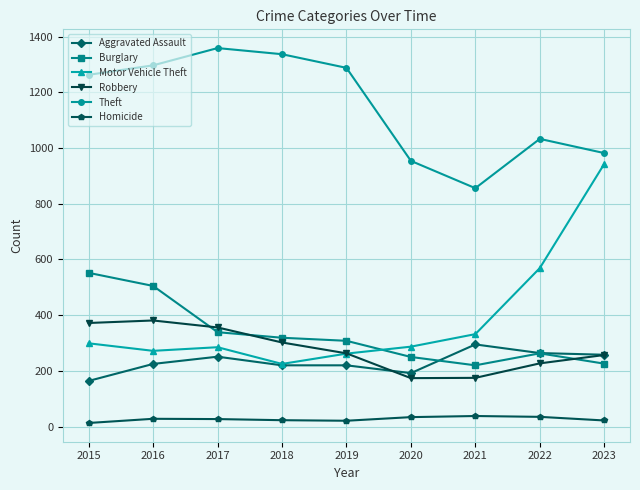

Which series has the largest total across all categories?

Theft